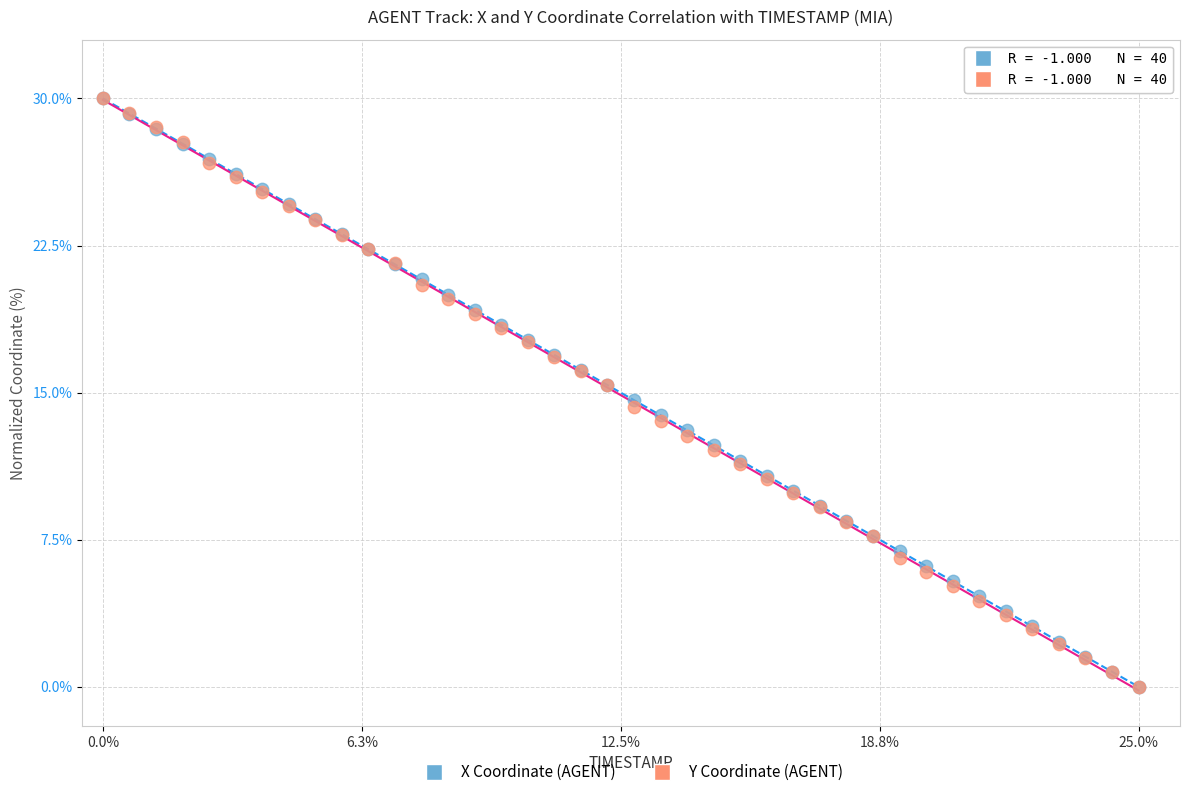

What are all the series names shown in the legend?

X Coordinate (AGENT), Y Coordinate (AGENT)